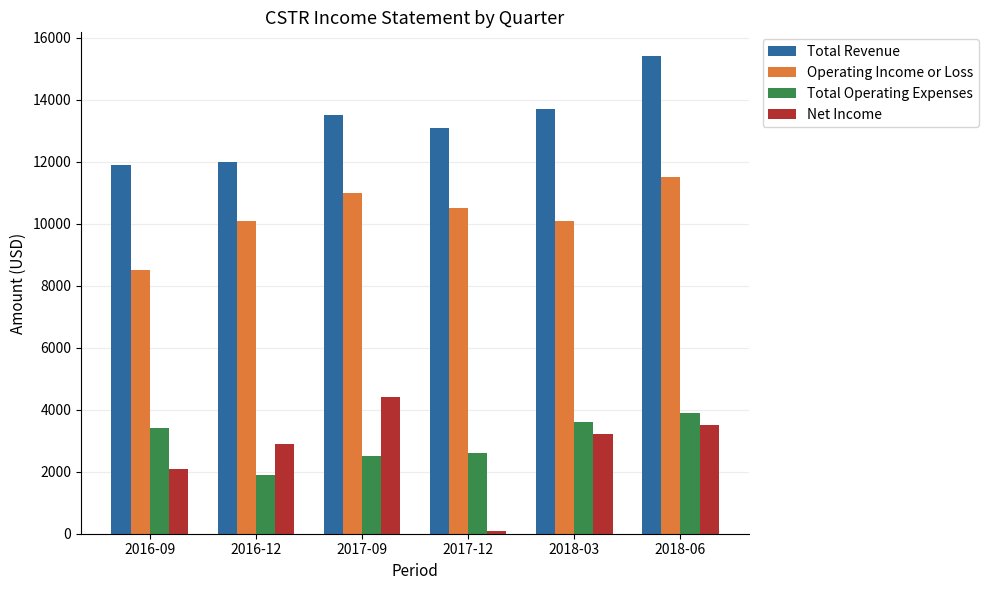

What is the average value of the Total Revenue series?

13267